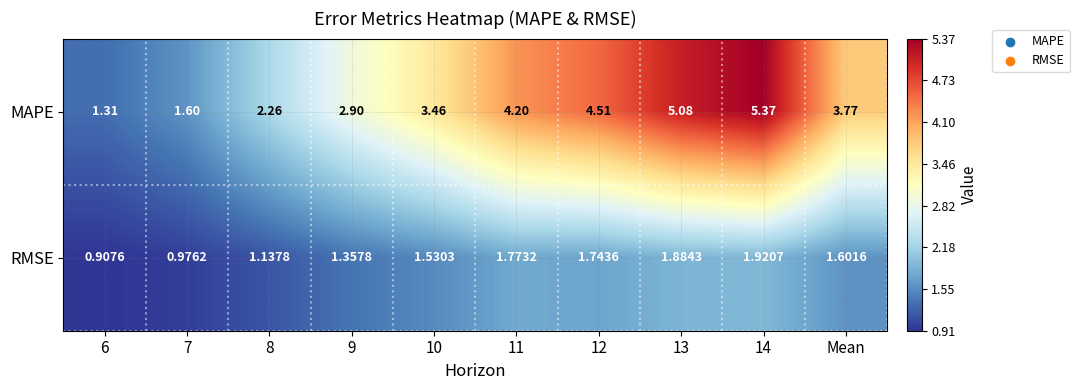

Rank the series by their maximum value, from highest to lowest.

MAPE, RMSE